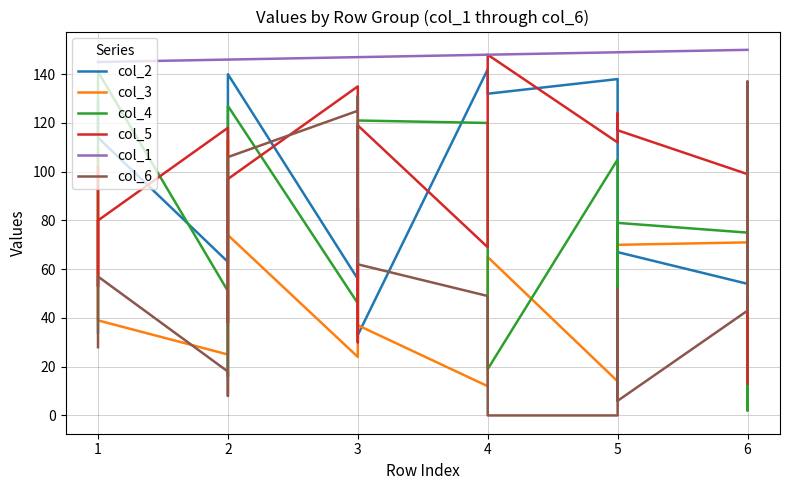

What is the value of the col_6 point at the 8th from the left?

131